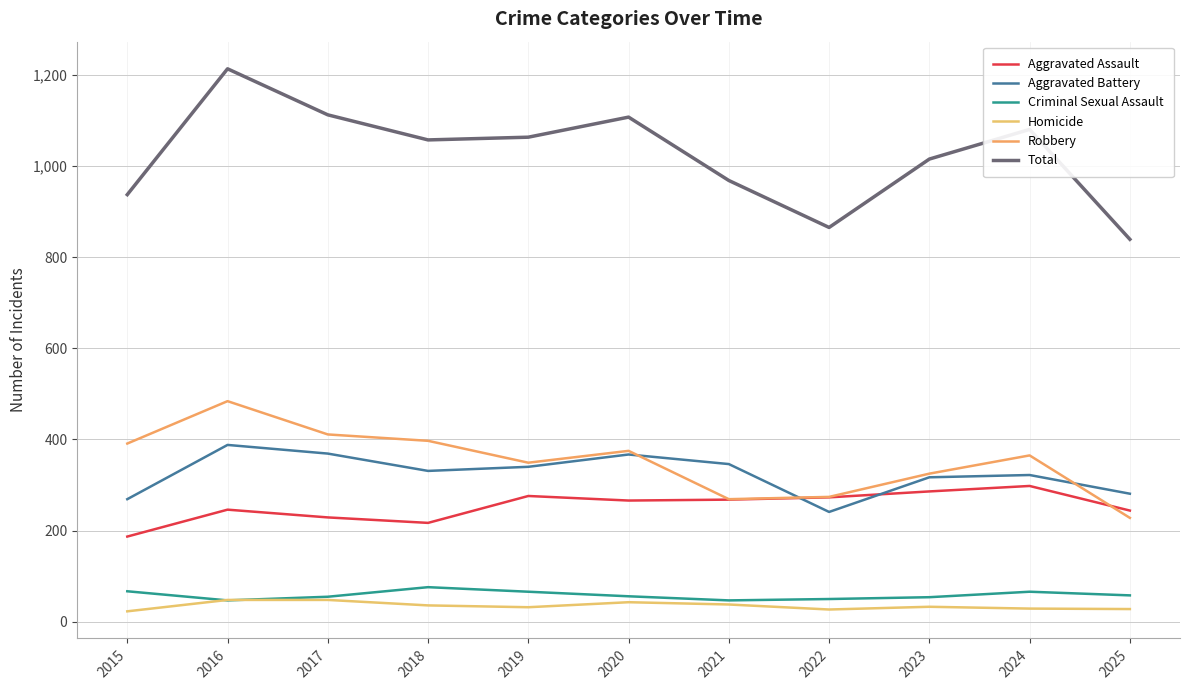

List the labels in order of Total value, smallest first.

2025, 2022, 2015, 2021, 2023, 2018, 2019, 2024, 2020, 2017, 2016